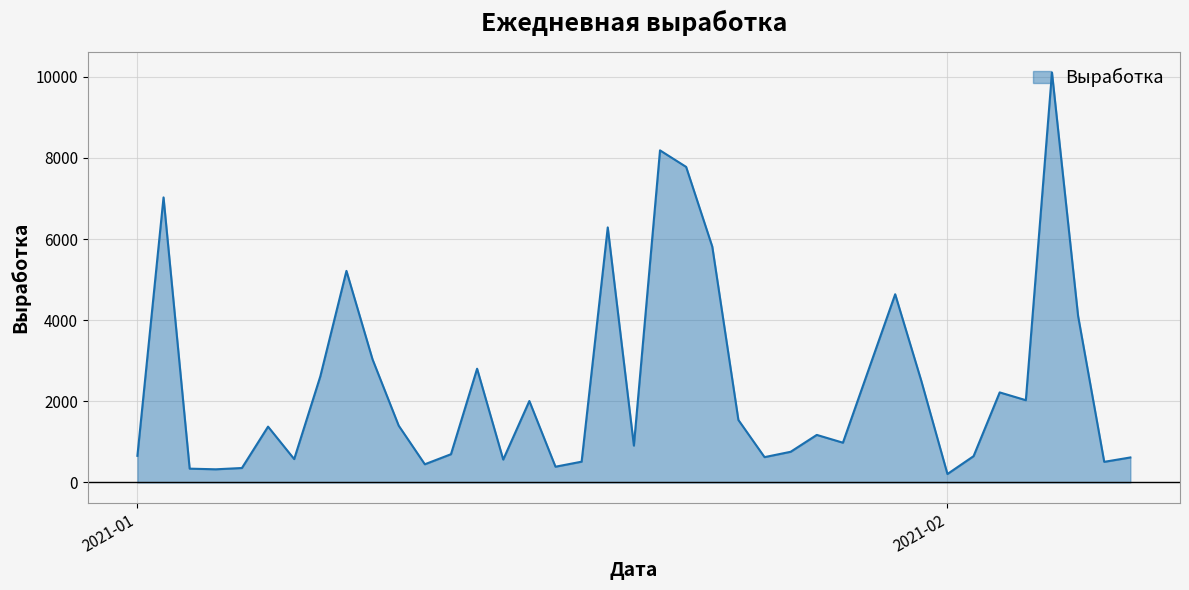

What is the greatest value displayed?

10108